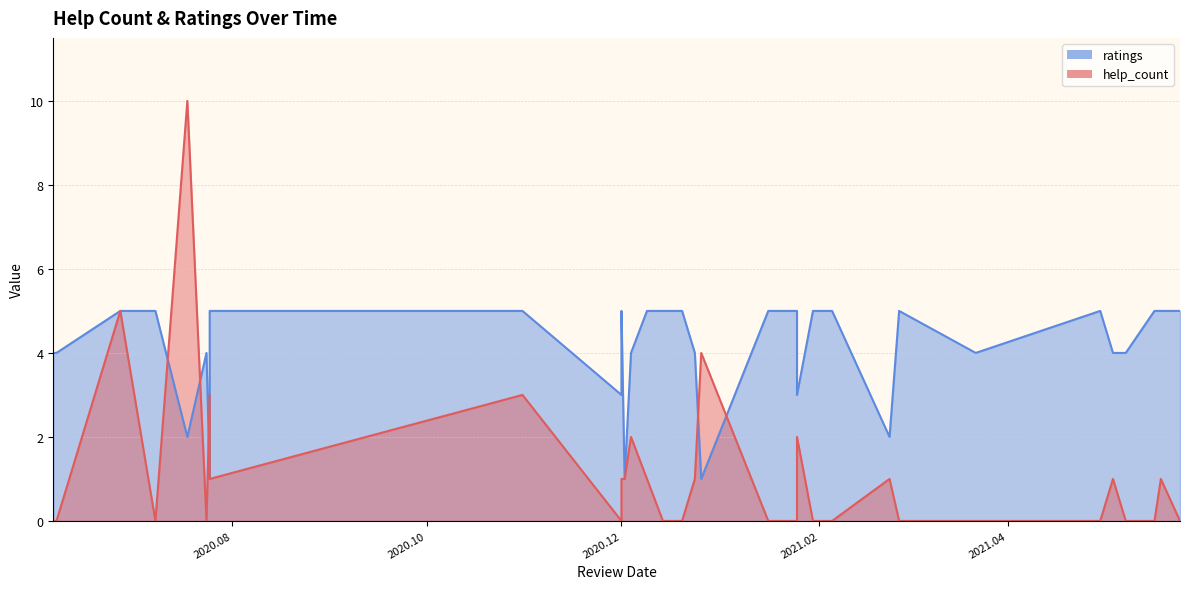

How many lines are shown in the chart?

2